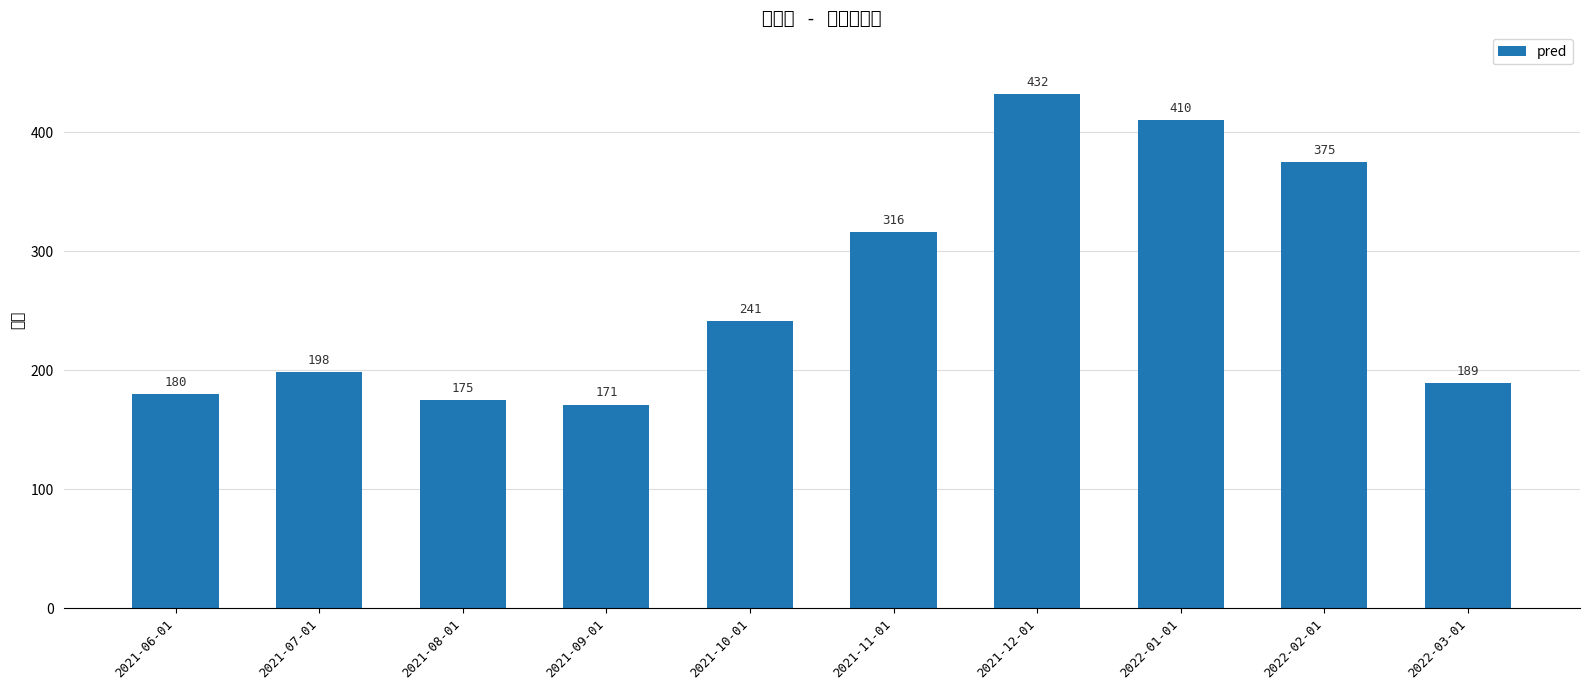

True or false: the data shows 198 at 2021-07-01.

True